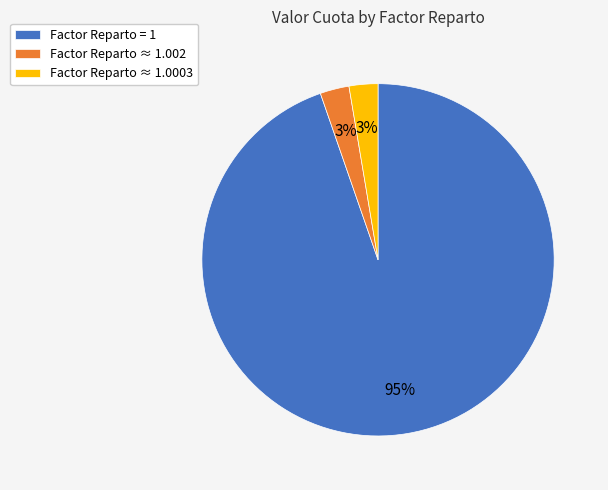

Do Factor Reparto ≈ 1.002 and Factor Reparto ≈ 1.0003 together represent more than half of the pie?

No